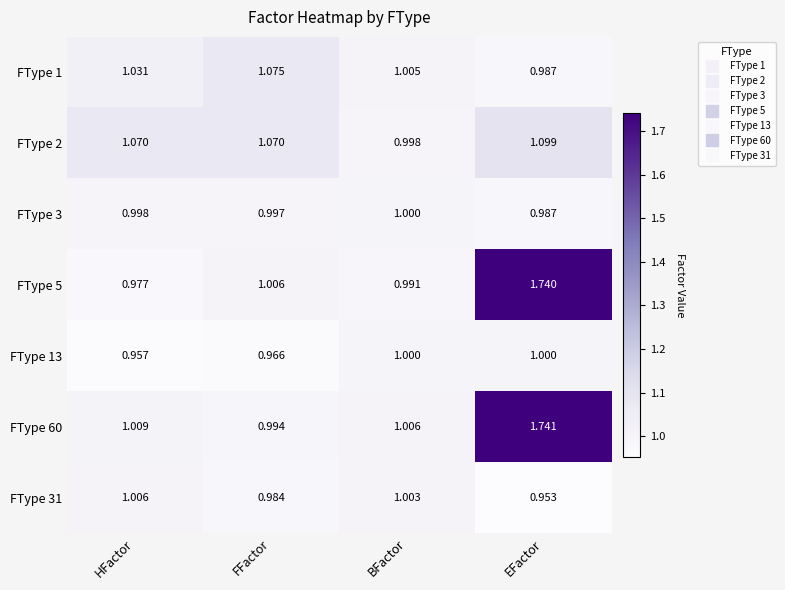

Count the number of data series in this chart.

7